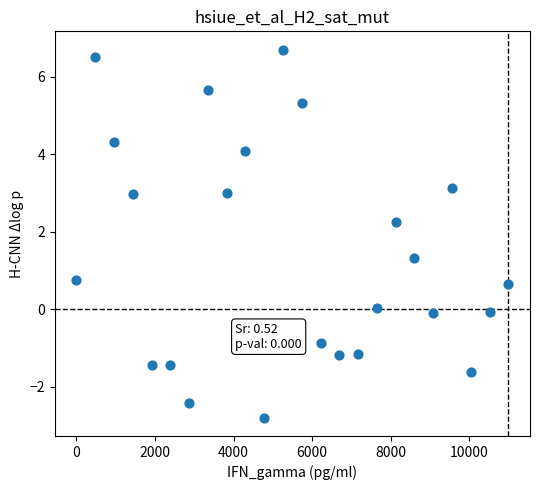

What is the range of X values (max minus min)?

10994.0